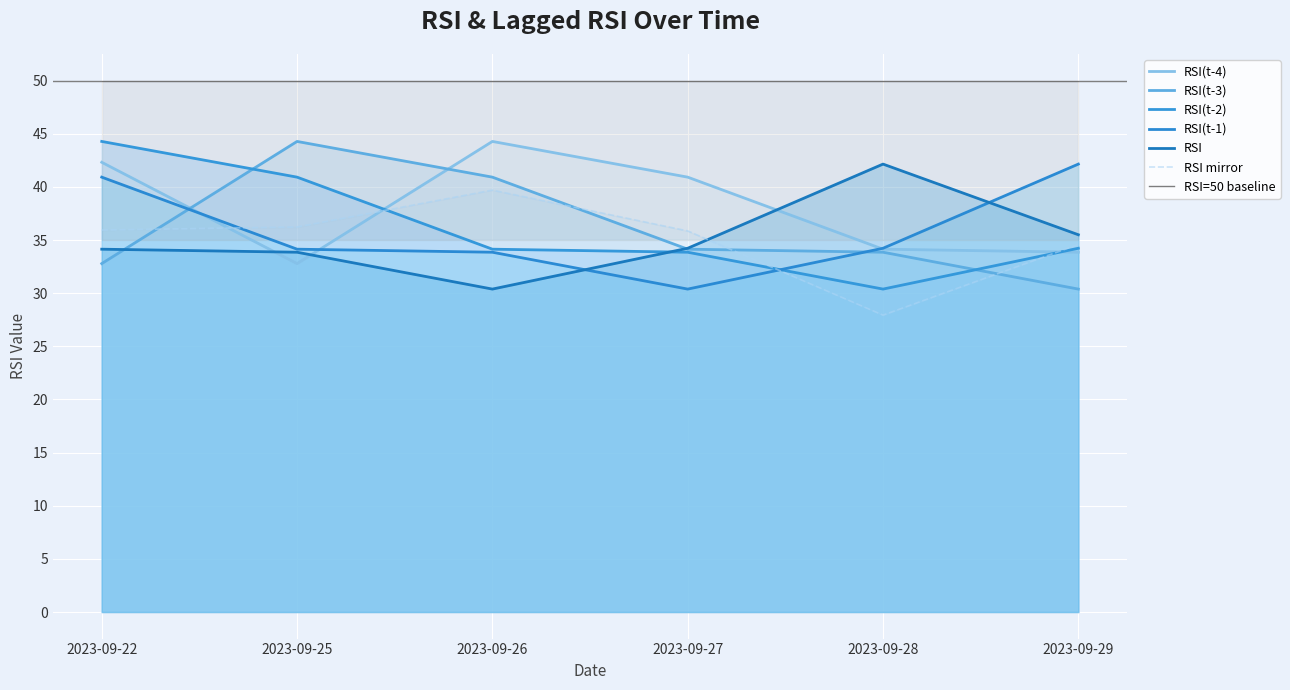

What is the sum of the RSI(t-4) values at 2023-09-26 and 2023-09-29?

78.1